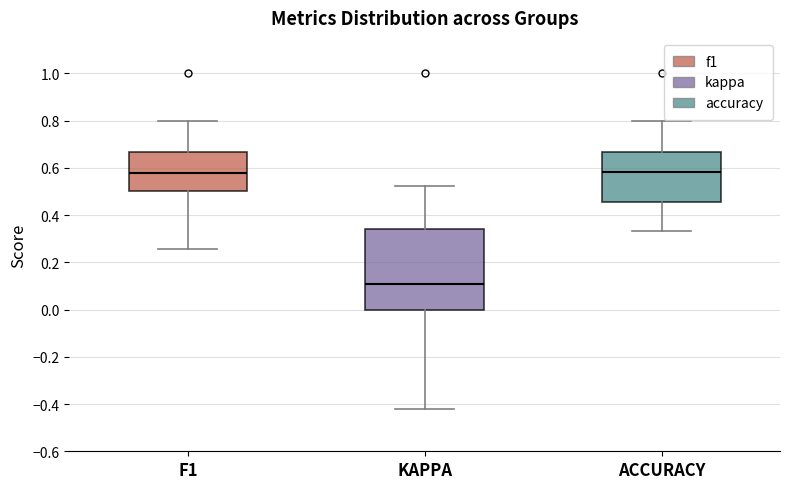

Reading left to right, transcribe this box plot: for each box, give where its median line is, the range the box spans, and where its two whiskers end, as read against the y-axis. The values are not printed on the chart, so give them approximately, as read against the axis.

F1: median 0.58, box 0.50 to 0.66, whiskers 0.26 to 0.80
KAPPA: median 0.10, box 0.00 to 0.34, whiskers -0.42 to 0.52
ACCURACY: median 0.58, box 0.46 to 0.66, whiskers 0.34 to 0.80